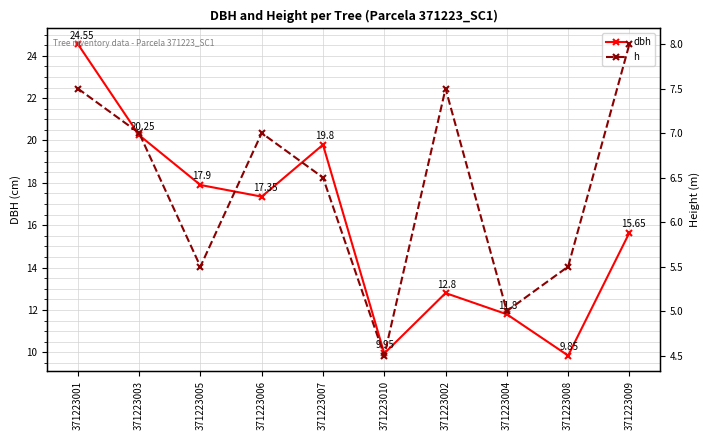

True or false: dbh has more than 0 points higher than both neighbors.

True